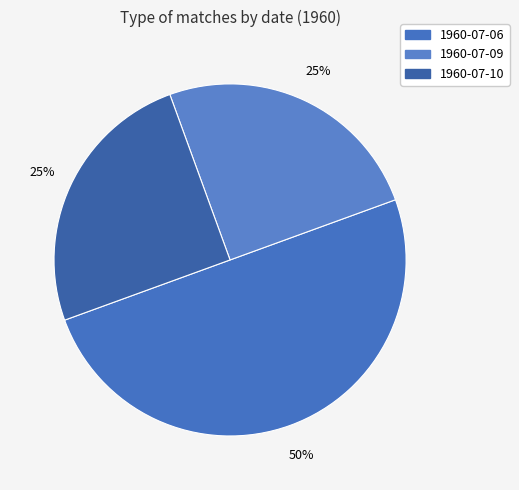

Which slice is the smallest?

1960-07-09